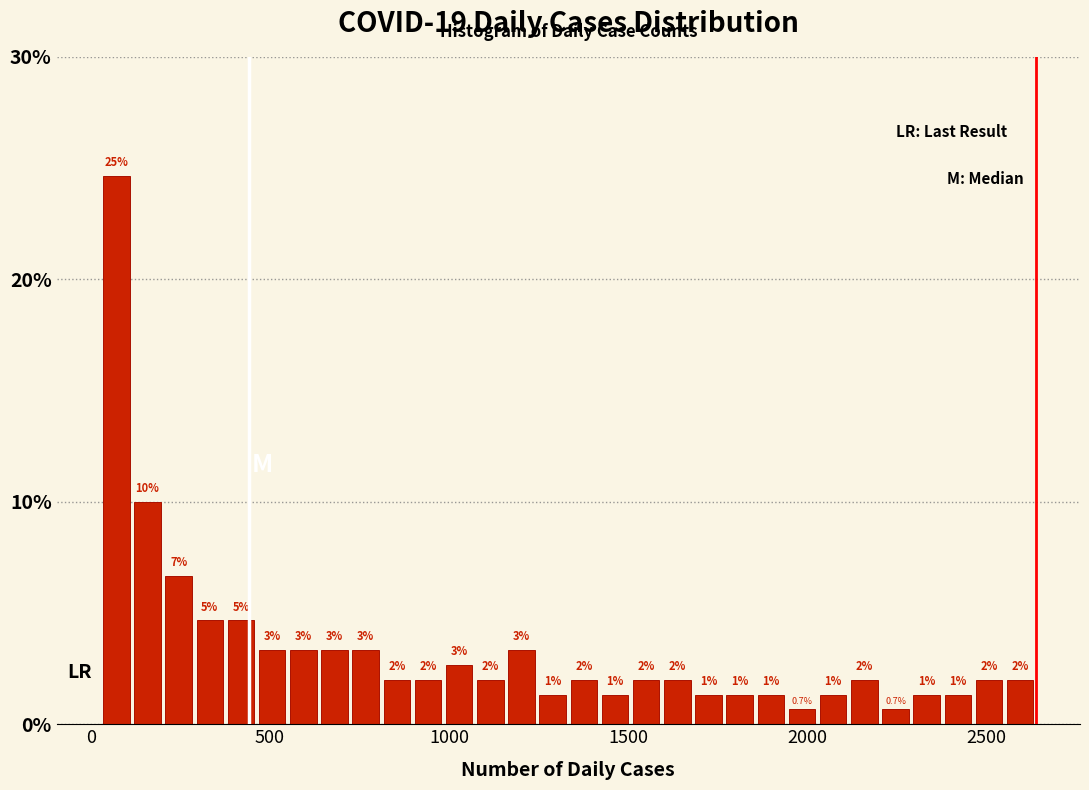

Read against the x-axis, roughly where is the centre of the tallest bar?

50